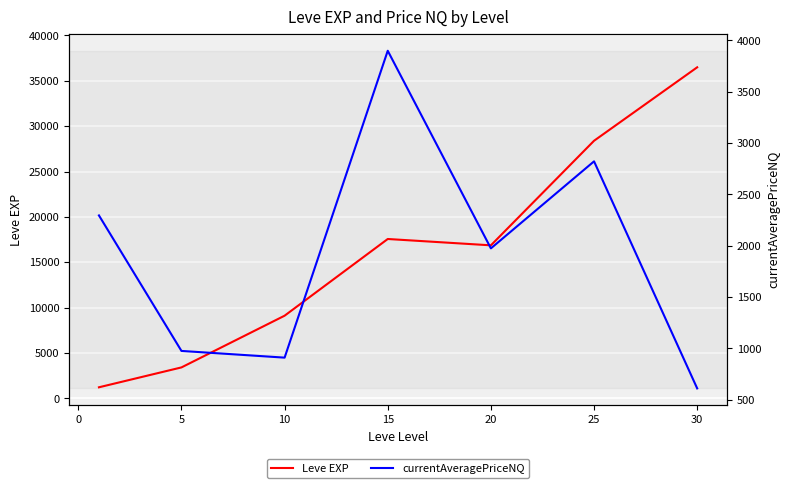

Rank the series by their maximum value, from lowest to highest.

currentAveragePriceNQ, Leve EXP